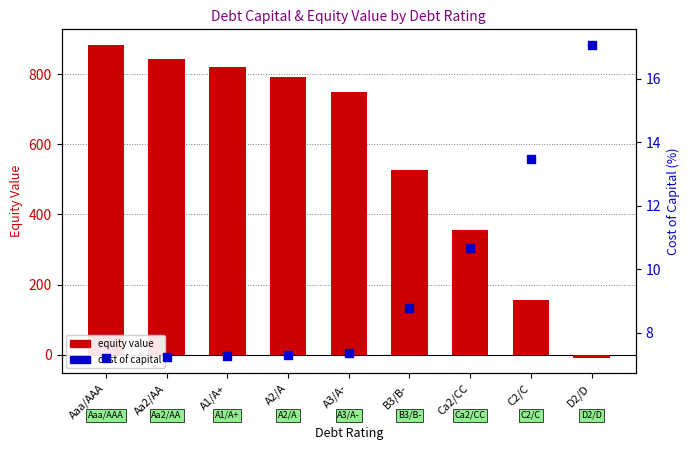

Which series has the widest spread of Y values?

equity value